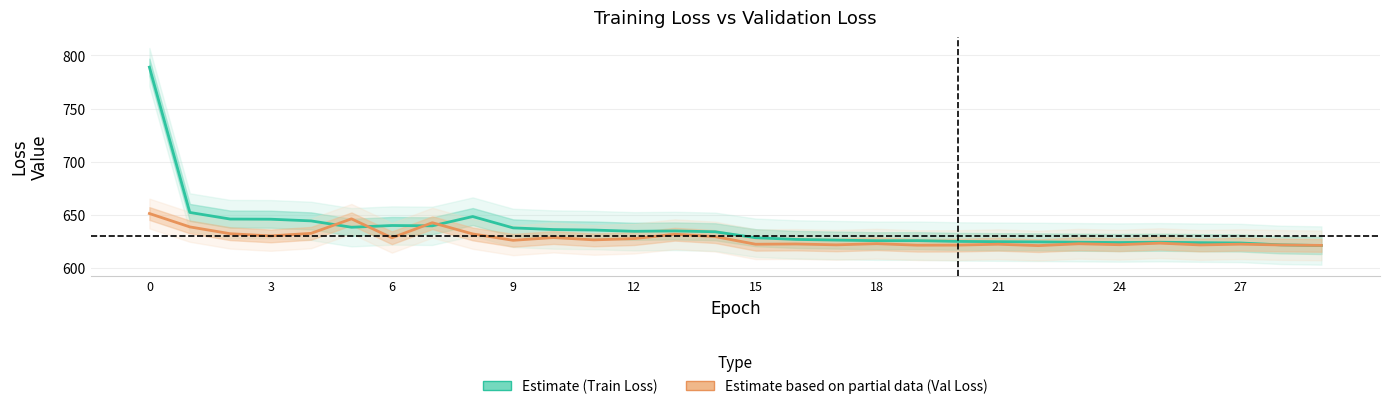

Which series has the widest spread of values?

Training Loss (Estimate)